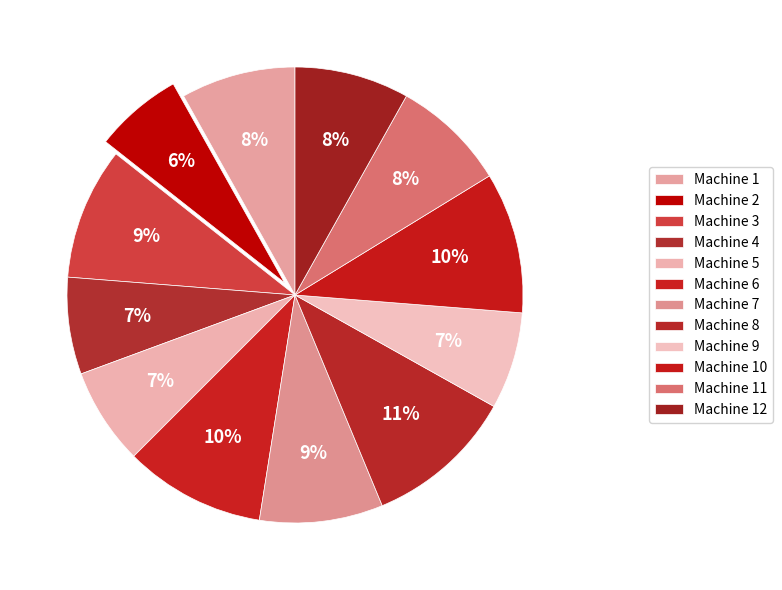

To the nearest percent, what portion does Machine 10 represent?

10%